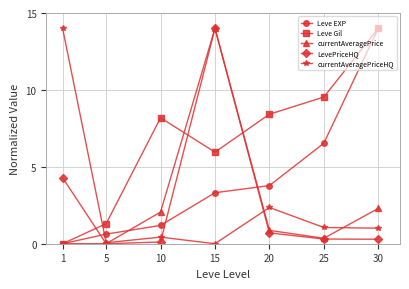

How many lines are shown in the chart?

5